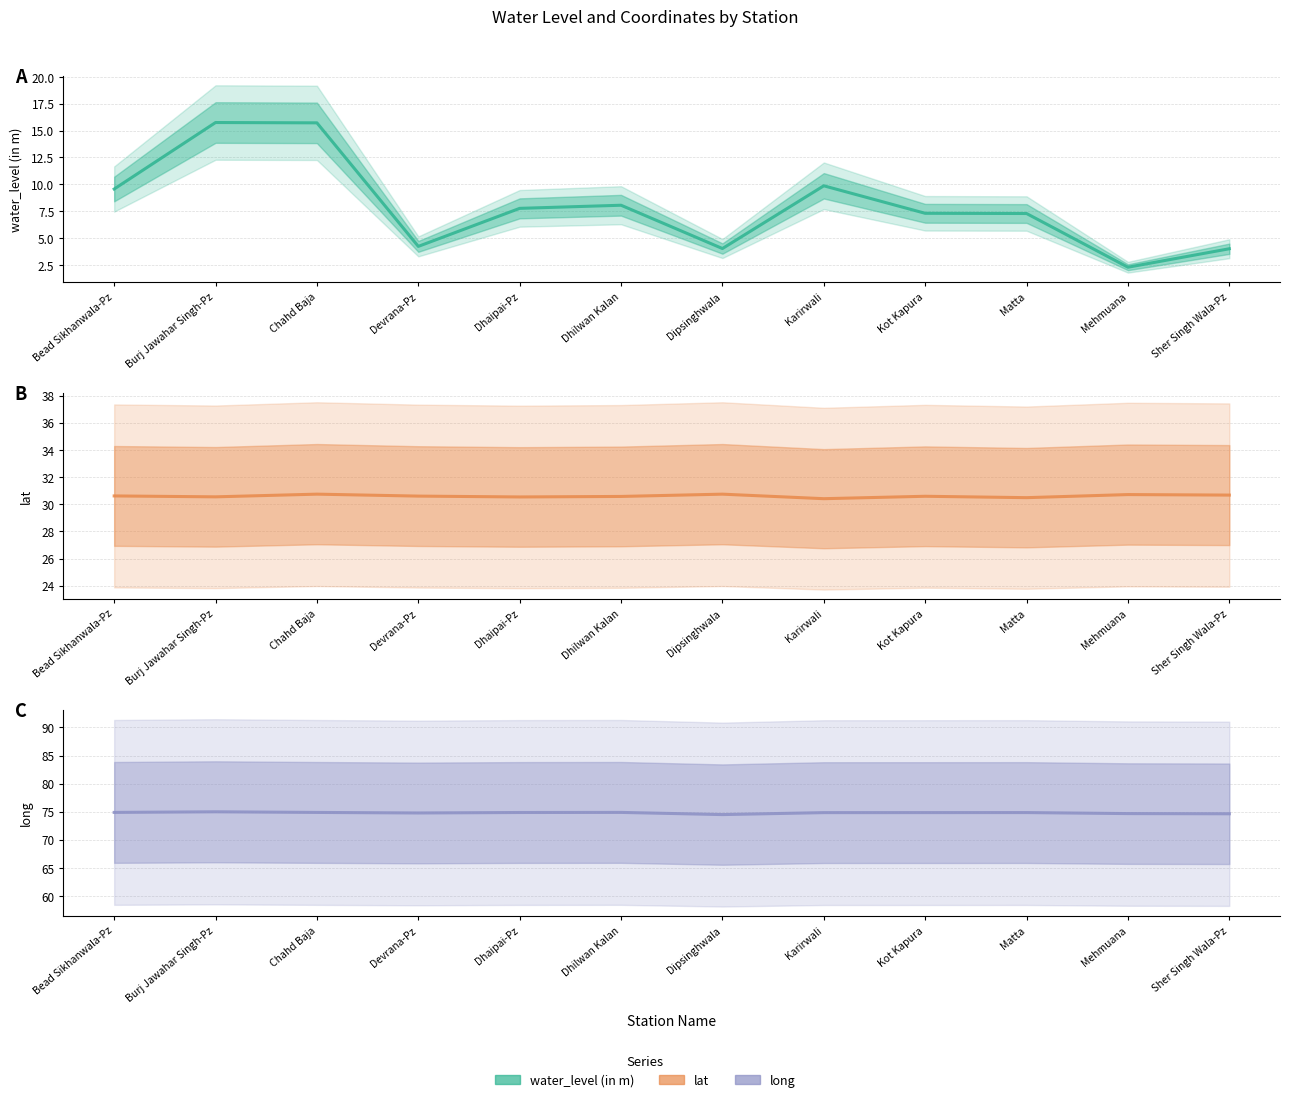

What is the sum of all lat values?

367.2